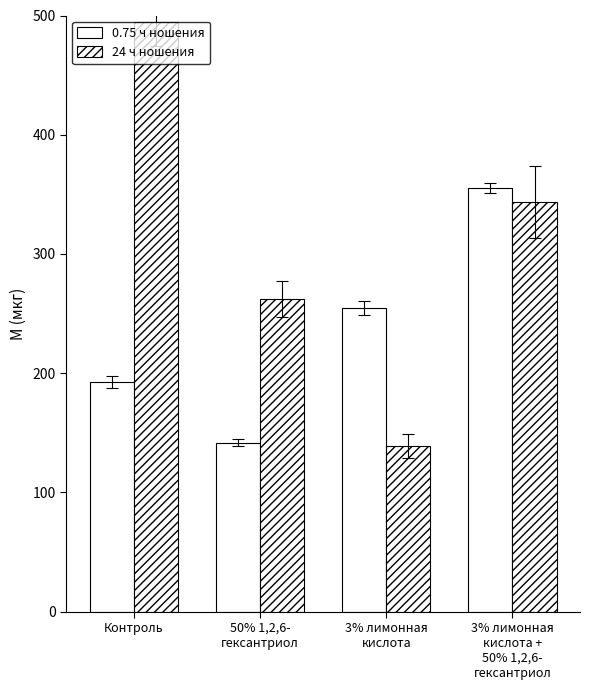

What is the total value across all series at 3% лимонная
кислота?

393.1